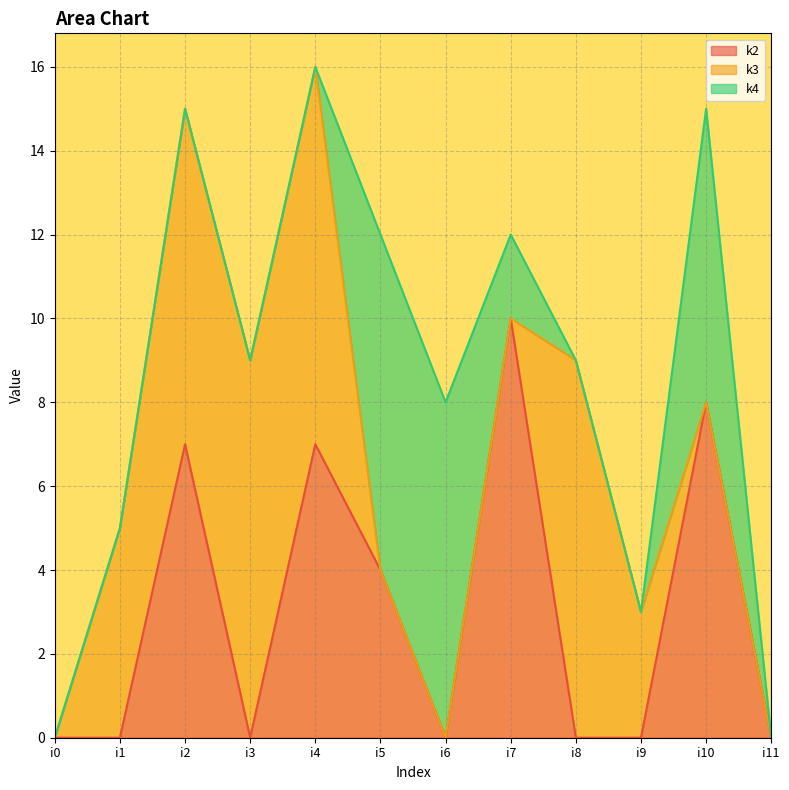

How many k3 values are between 0 and 9?

12